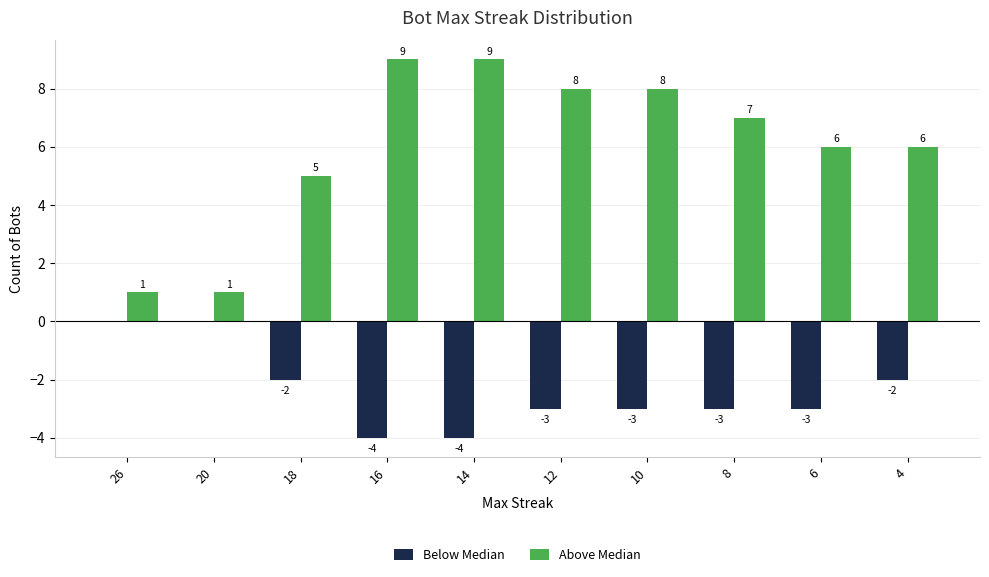

Between 14 and 6, which series saw the biggest shift?

Above Median